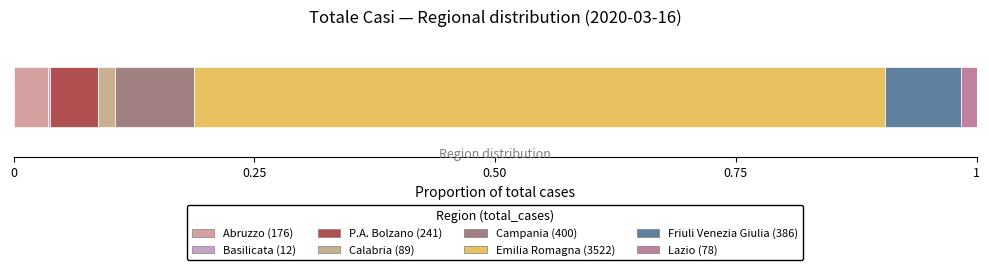

What is the label of the 8th bar from the left?

Lazio